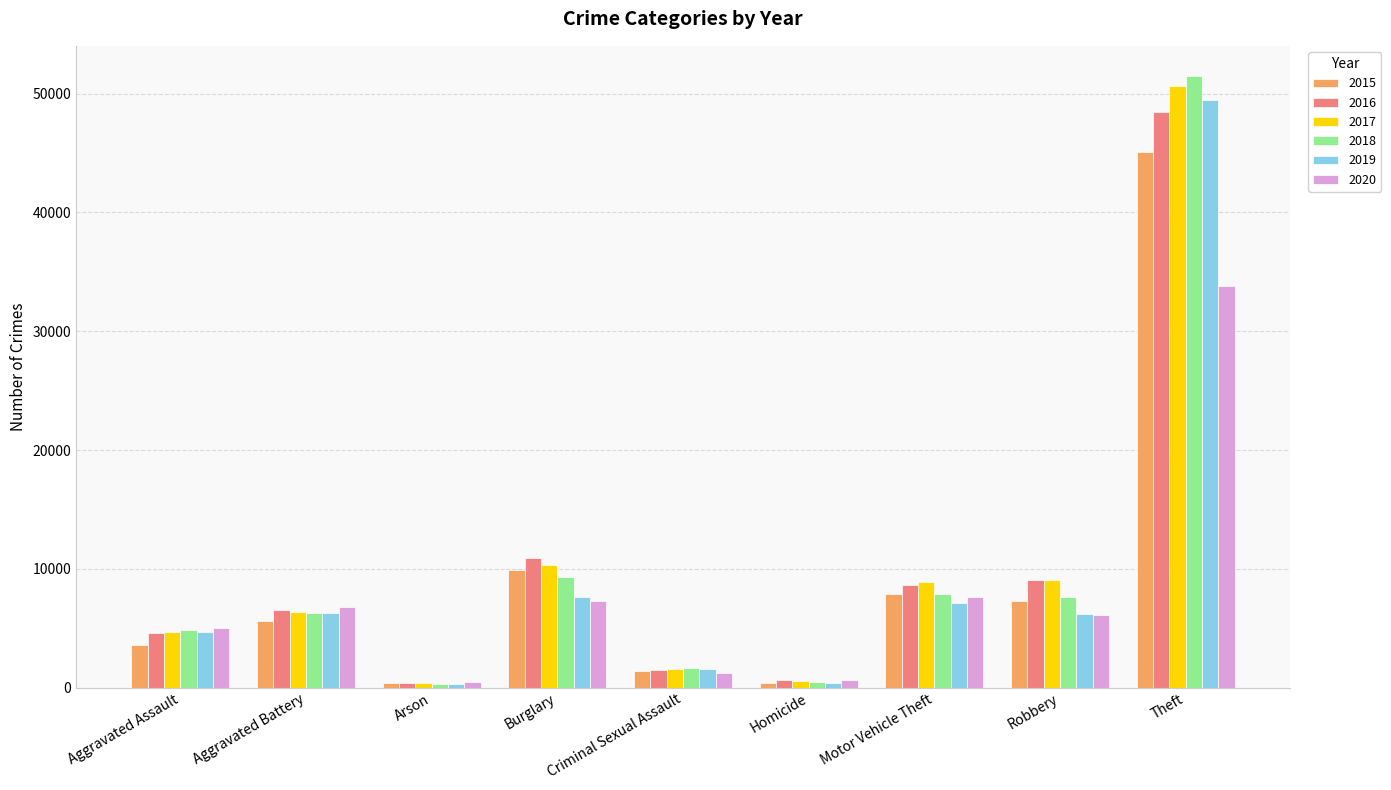

What is the difference between the maximum and second lowest values in the 2019 series?

49013